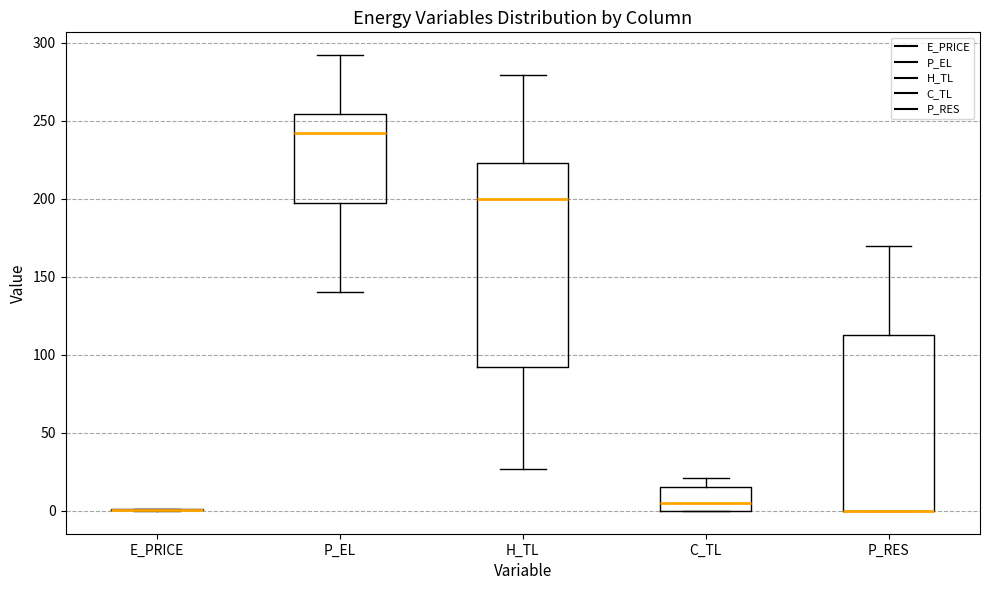

Reading left to right, transcribe this box plot: for each box, give where its median line is, the range the box spans, and where its two whiskers end, as read against the y-axis. The values are not printed on the chart, so give them approximately, as read against the axis.

E_PRICE: box collapsed to a line at 0, whiskers 0 to 0
P_EL: median 240, box 200 to 255, whiskers 140 to 290
H_TL: median 200, box 90 to 225, whiskers 25 to 280
C_TL: median 5, box 0 to 15, whiskers 0 to 20
P_RES: median 0 (drawn on the box's lower edge), box 0 to 115, whiskers 0 to 170